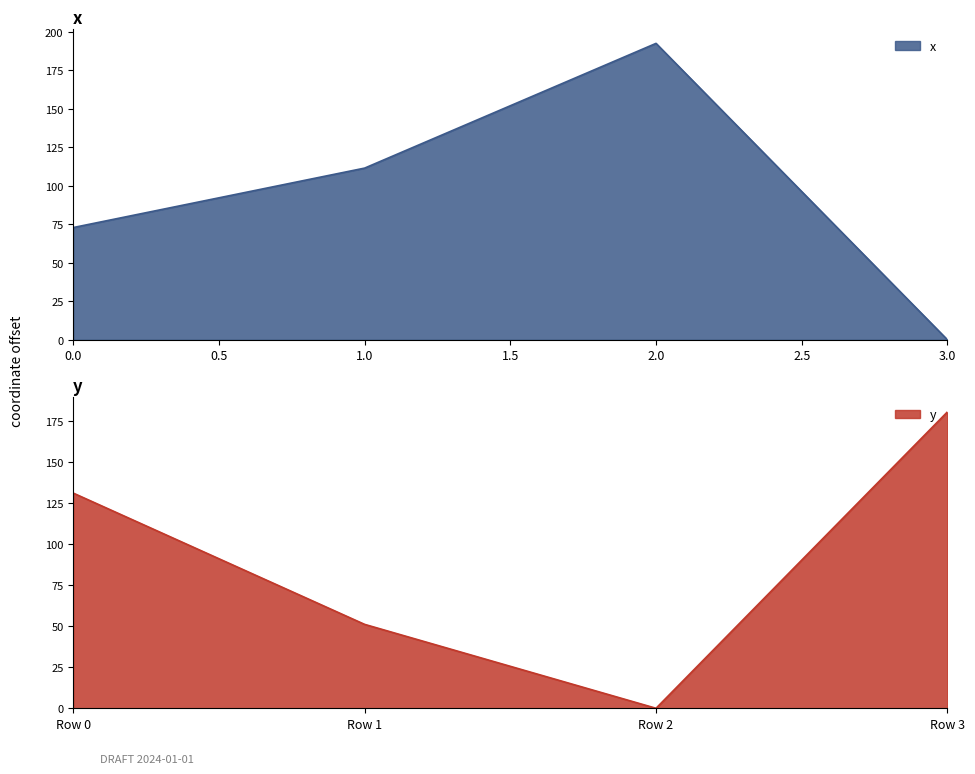

Count the number of categories in the chart.

4